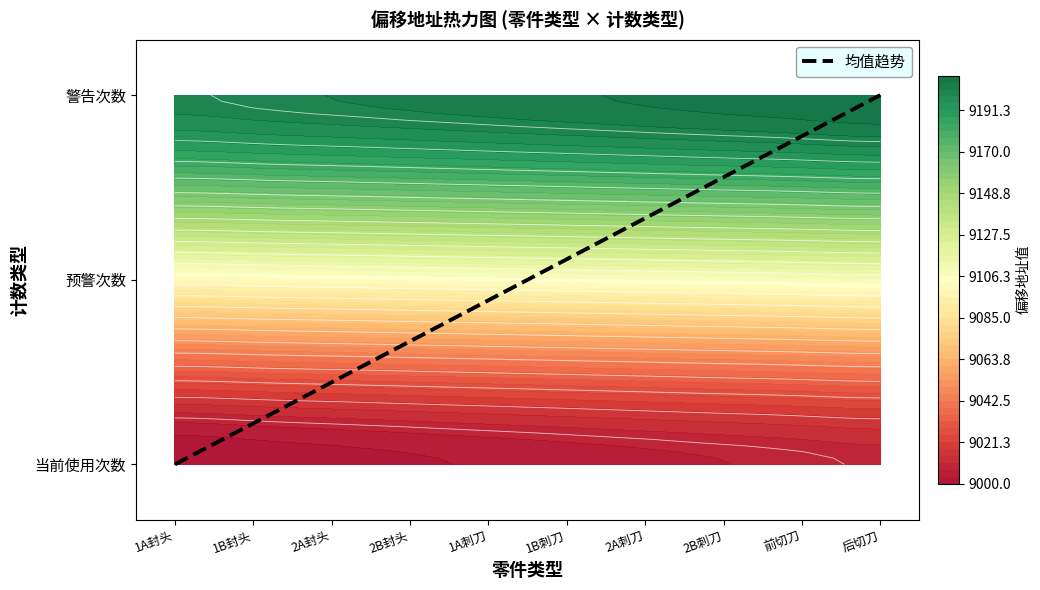

What is the difference between the maximum and second lowest values?

1.8